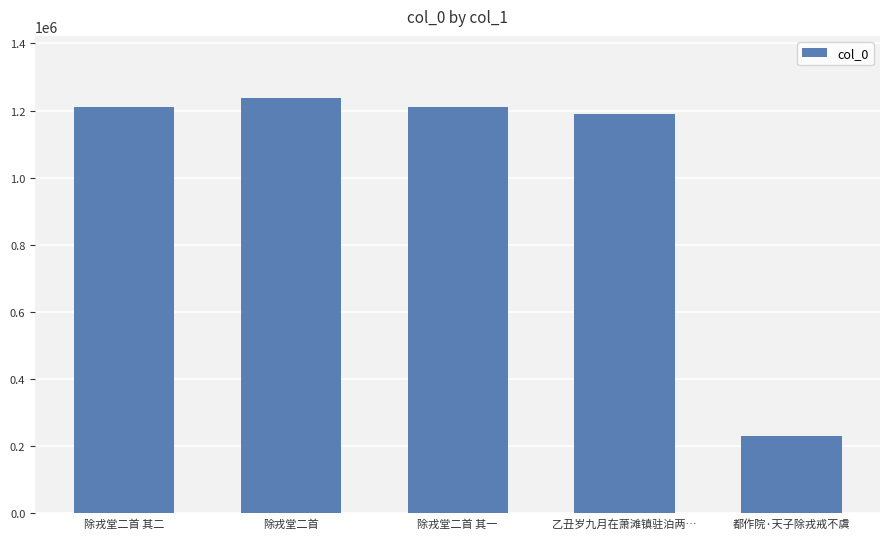

What is the sum of all values?

5078704